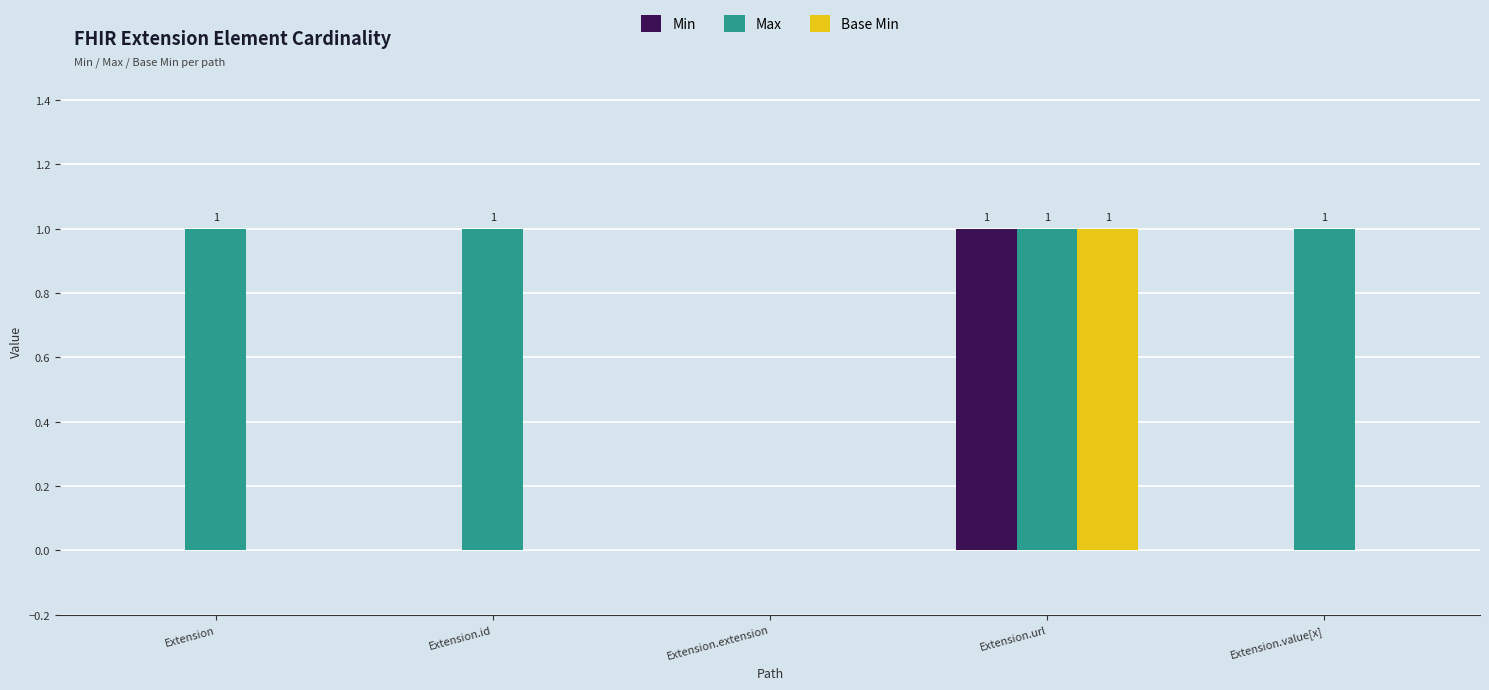

Reading left to right, list all the values displayed in this chart.

Min: 0	0	0	1	0
Max: 1	1	0	1	1
Base Min: 0	0	0	1	0